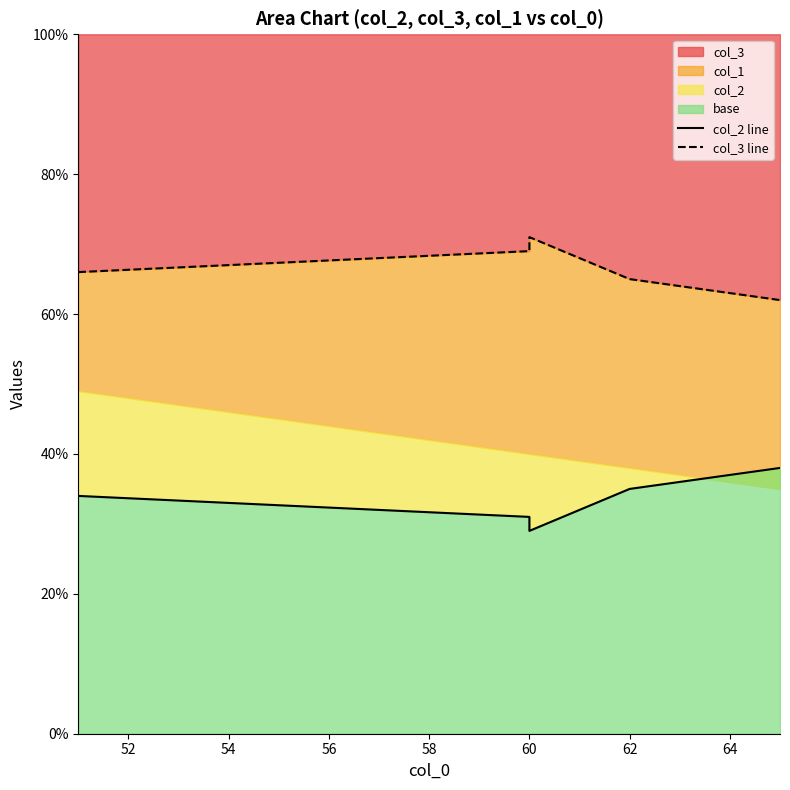

What is the value of the col_3 line point at the 6th from the left?

62